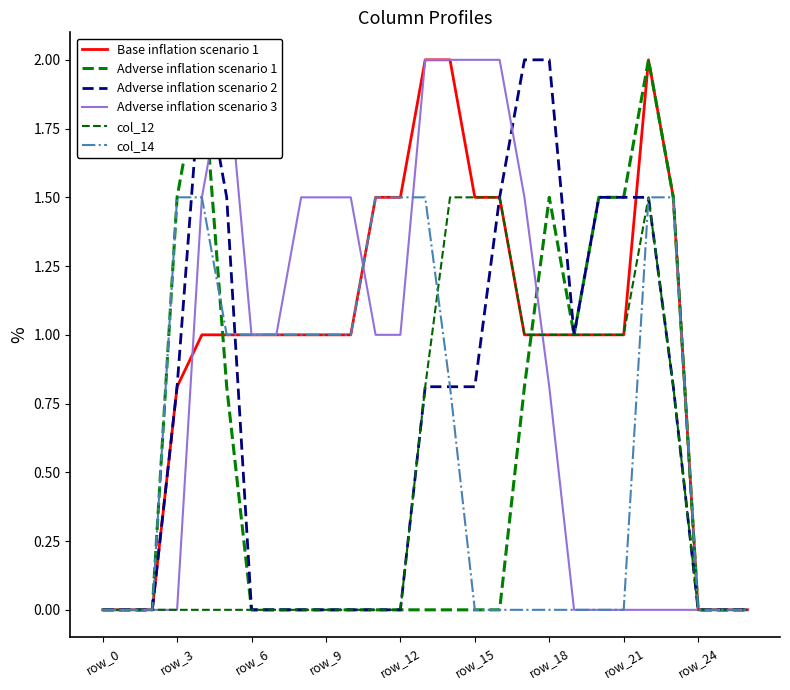

True or false: col_12 has a value of 0.0 at row_12.

True